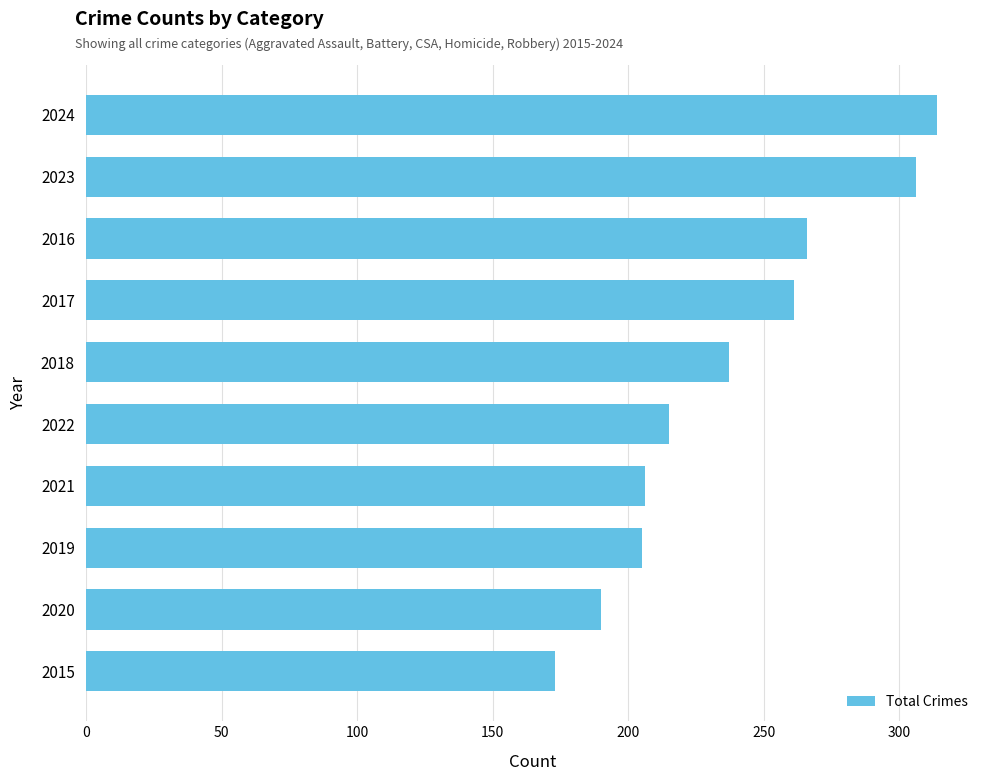

Where is the data nearest to the value 243?

2018